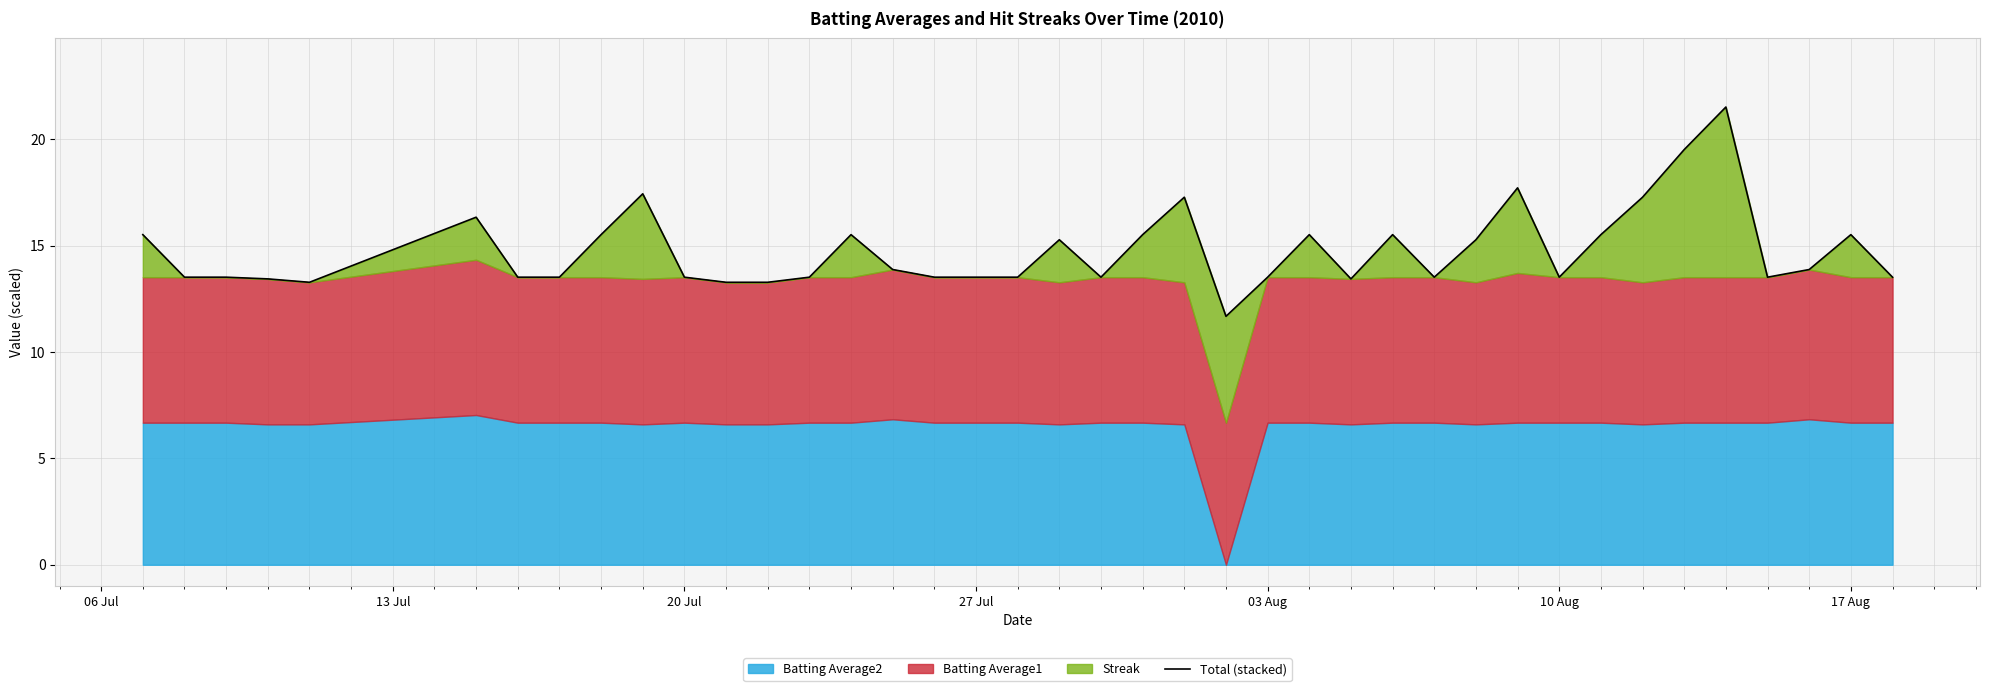

How many points are lower than both their immediate neighbors (excluding endpoints)?

7